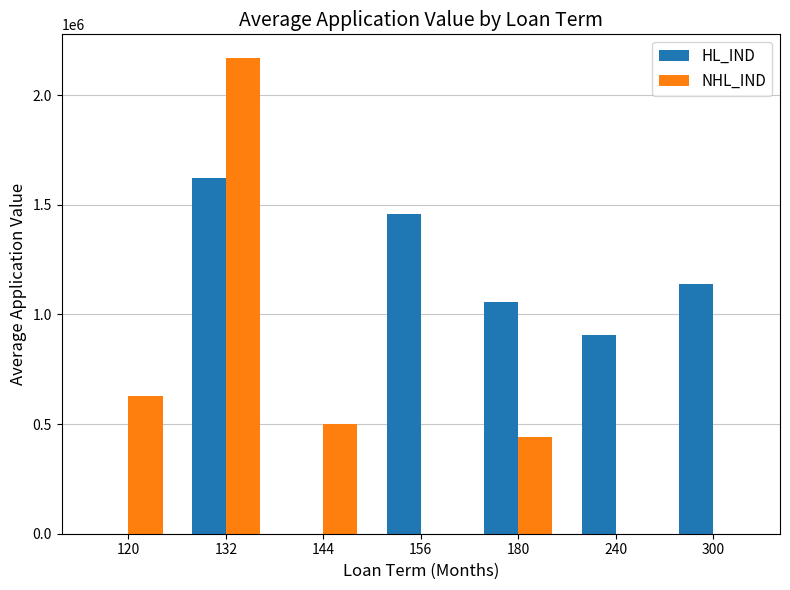

The value of HL_IND at 120 is -556624.8. True or false?

False